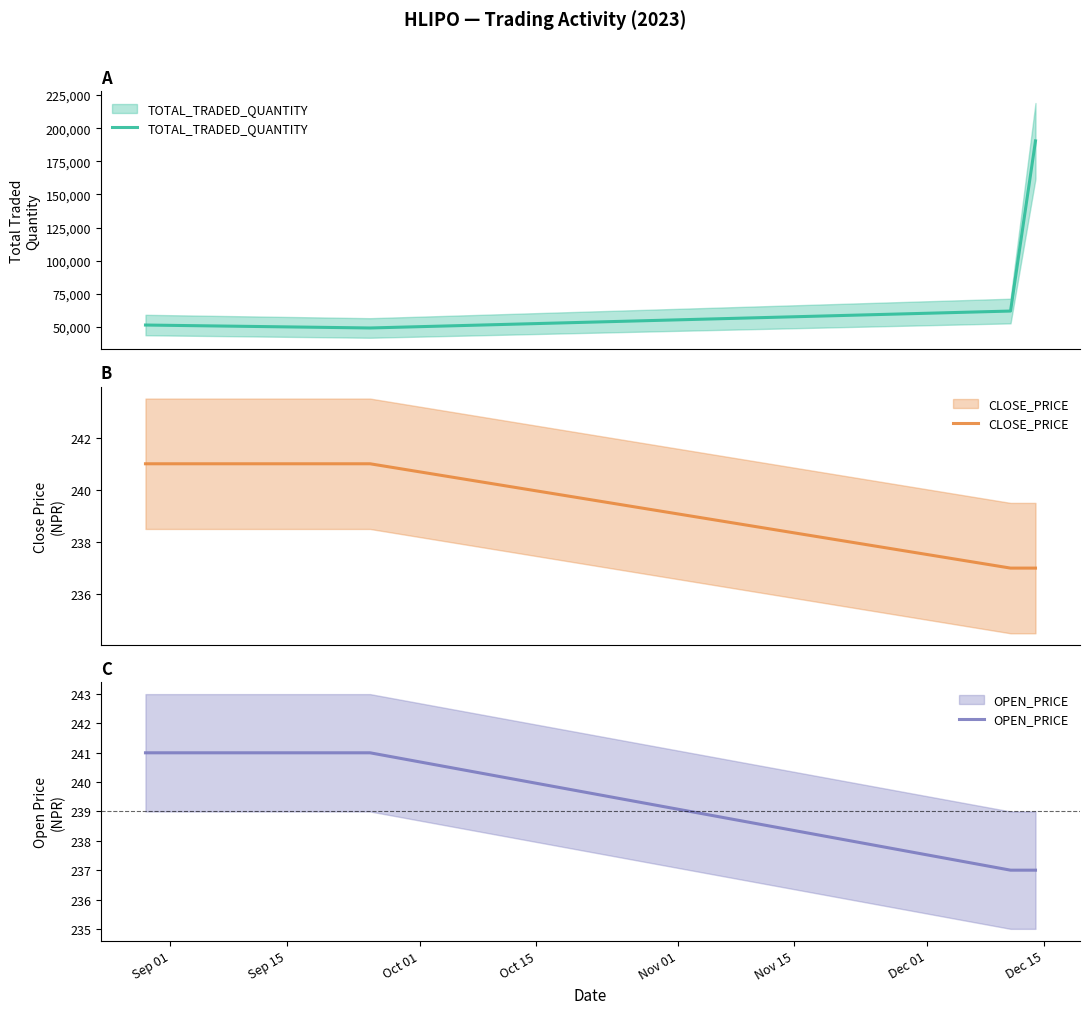

What is the maximum value shown in the chart?

190406